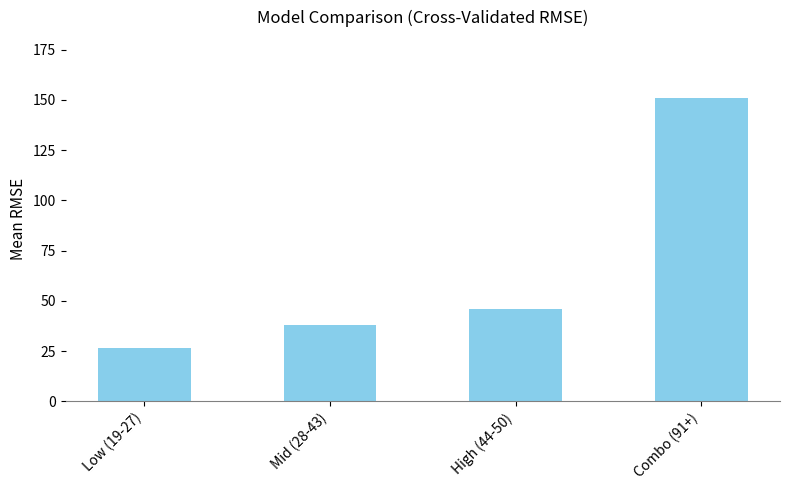

Reading left to right, transcribe all the data shown in this chart.

Low (19-27)=26.5	Mid (28-43)=38.1	High (44-50)=46.0	Combo (91+)=151.0